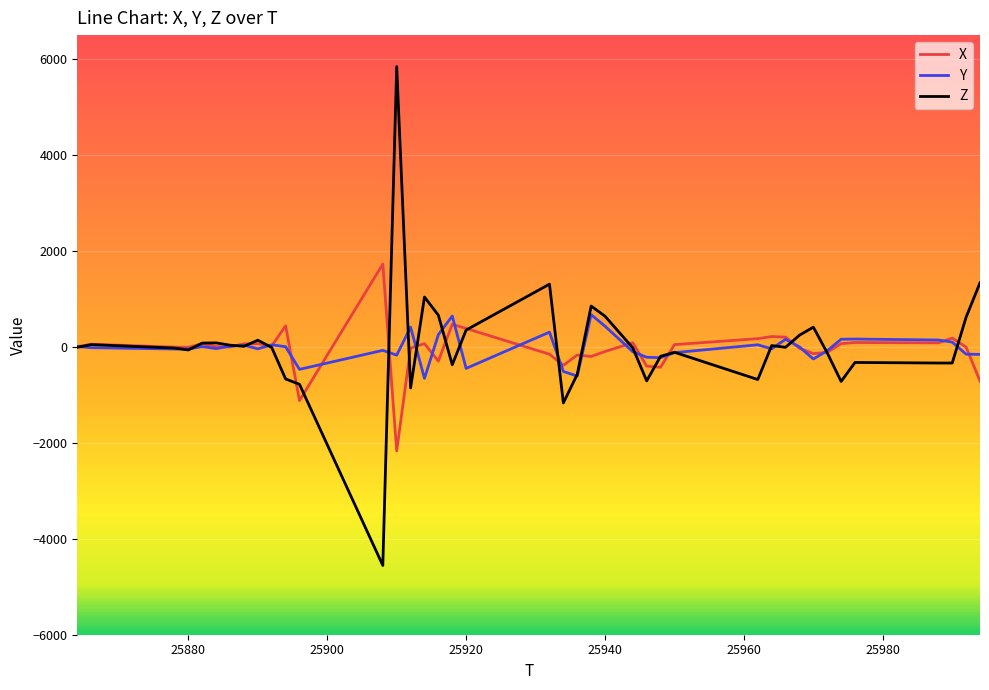

List the series in order of their peak value, highest first.

Z, X, Y